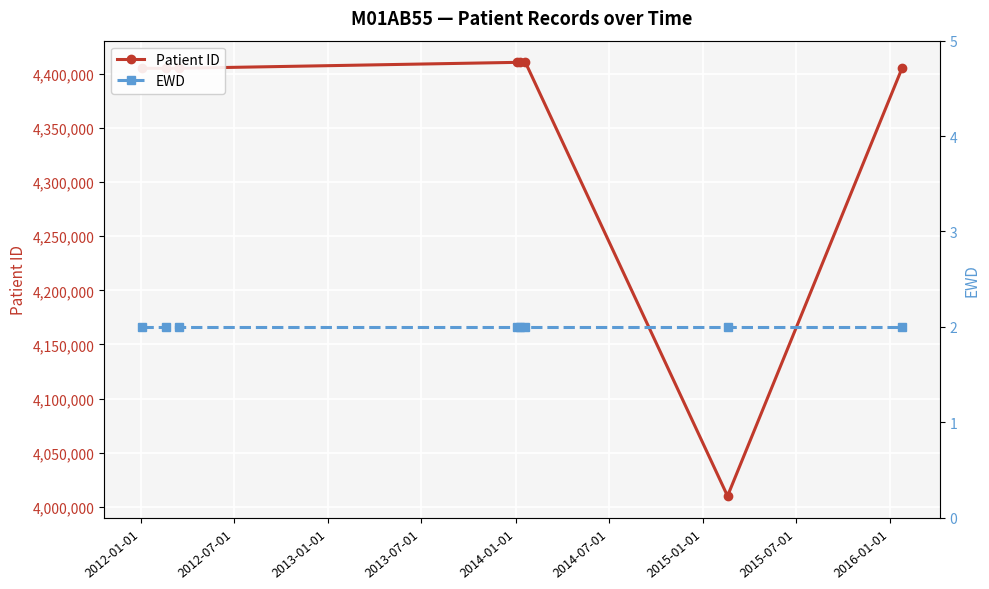

How many interior local valleys does the Patient ID series have?

1